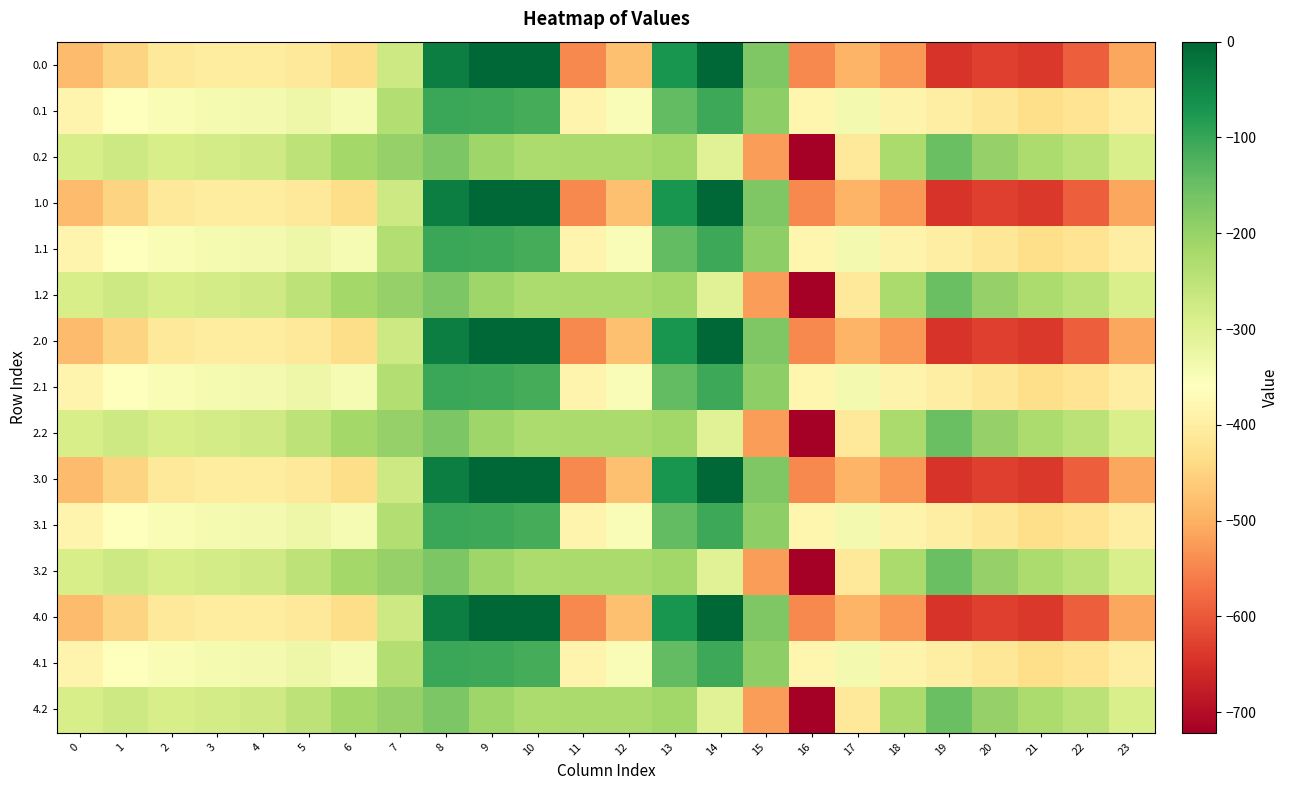

How many categories are shown in the chart?

24